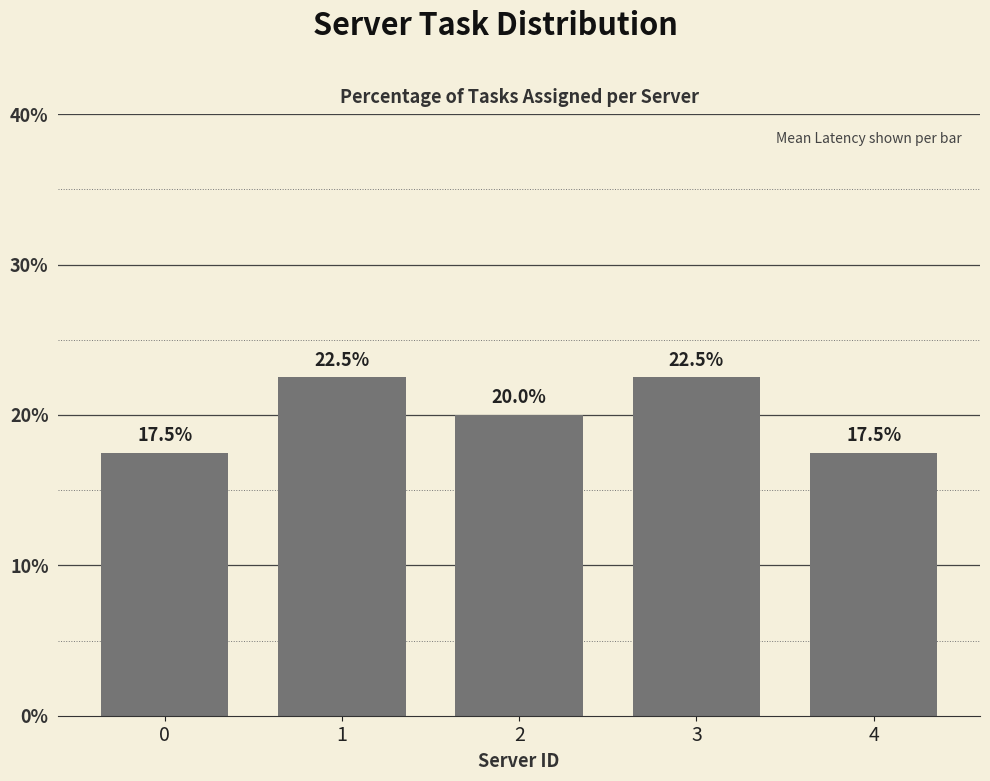

How many series are shown in this chart?

1